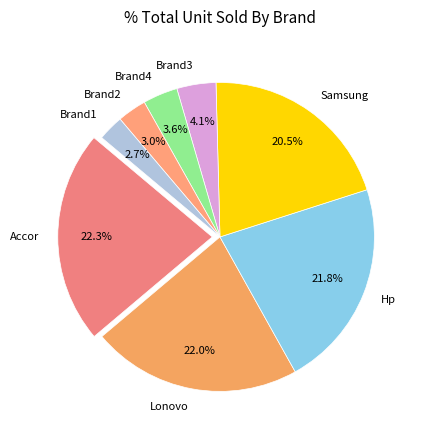

Is Lonovo the majority of the pie?

No